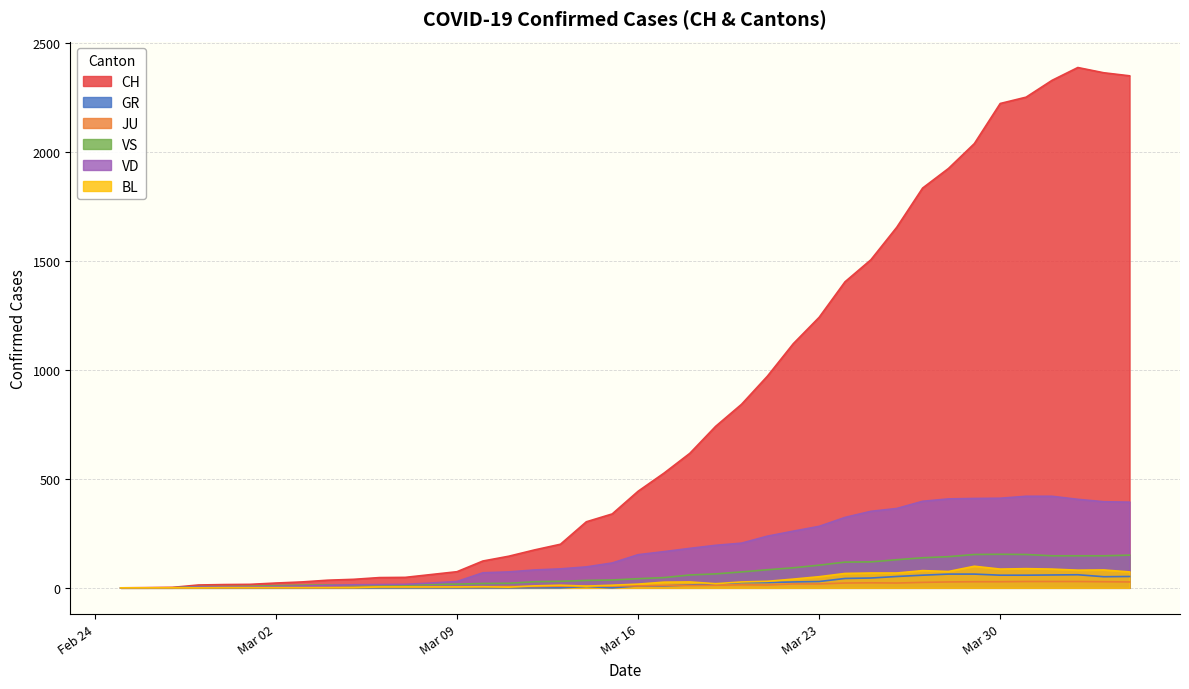

Which series has the largest total across all categories?

CH